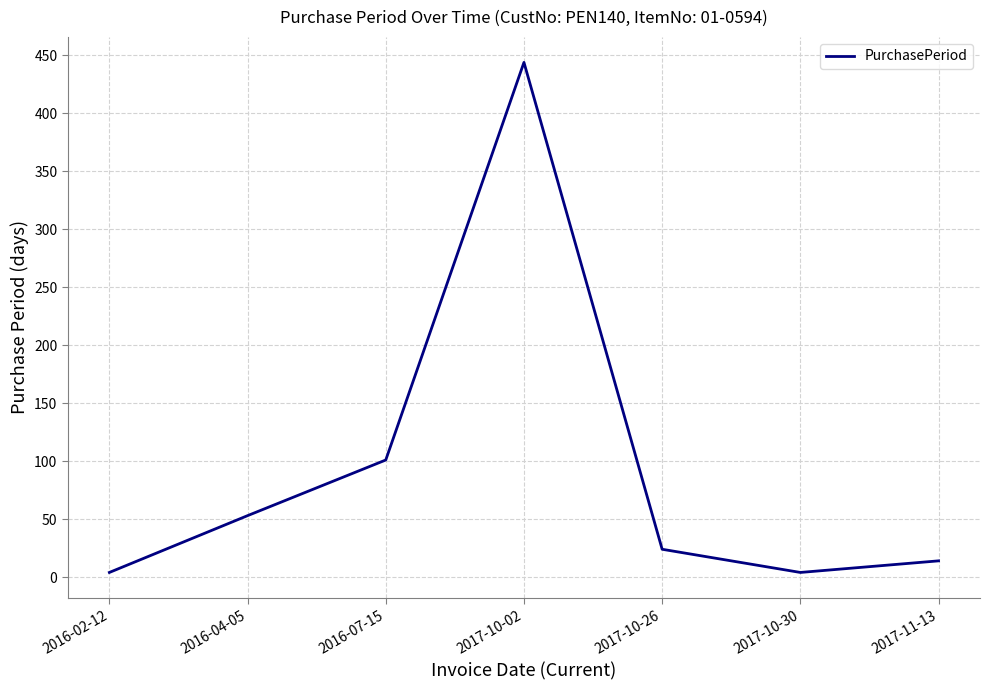

At which label is the value closest to 224?

2016-07-15